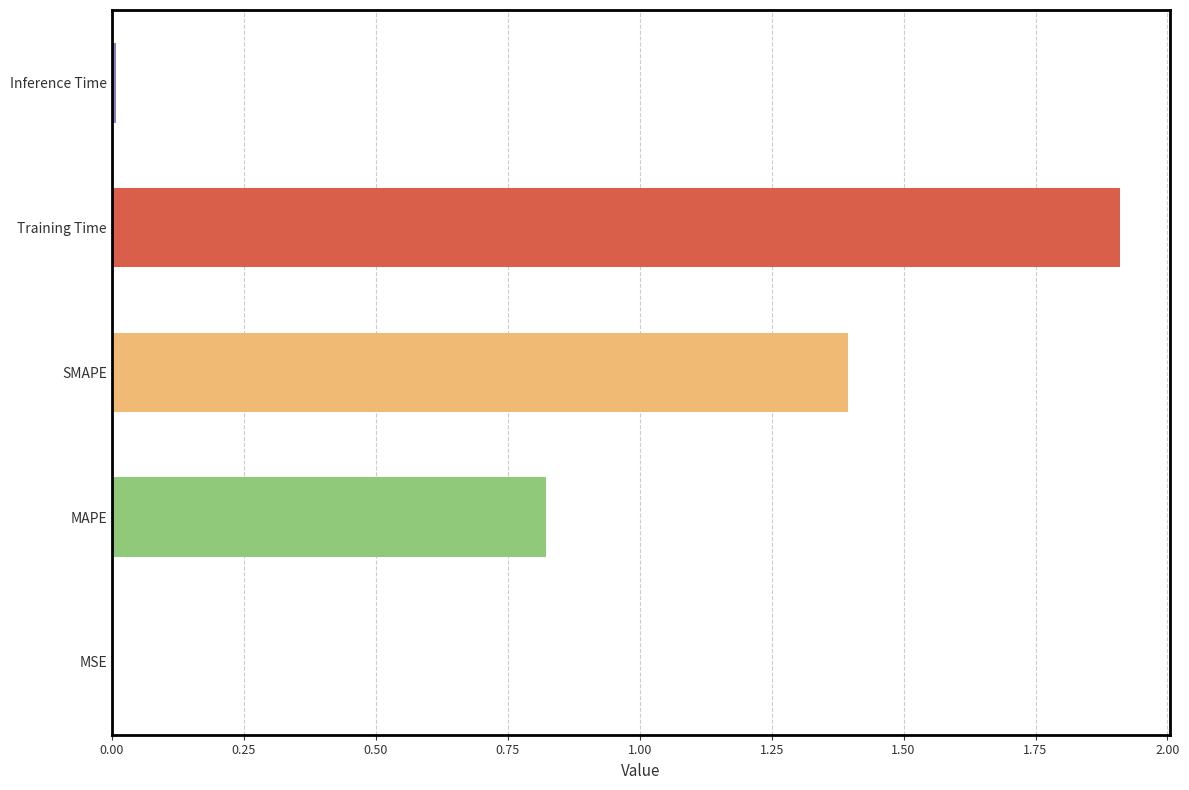

Which has a higher value, SMAPE or Training Time?

Training Time